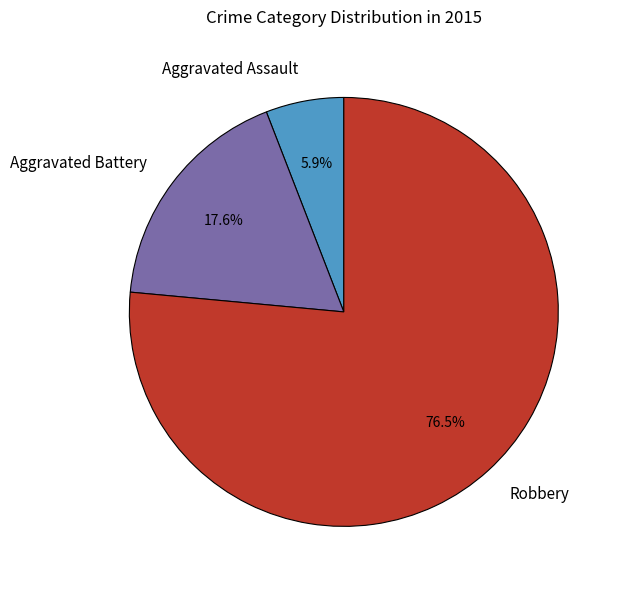

To the nearest percent, what is the difference between the largest and smallest slice percentages?

71%